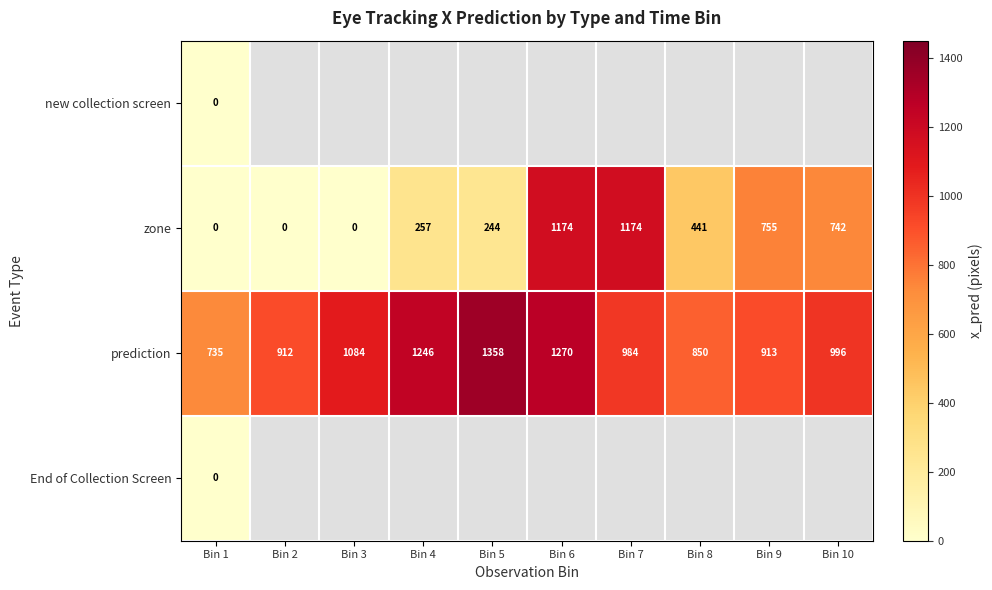

What is the sum of the prediction values at Bin 7 and Bin 4?

2230